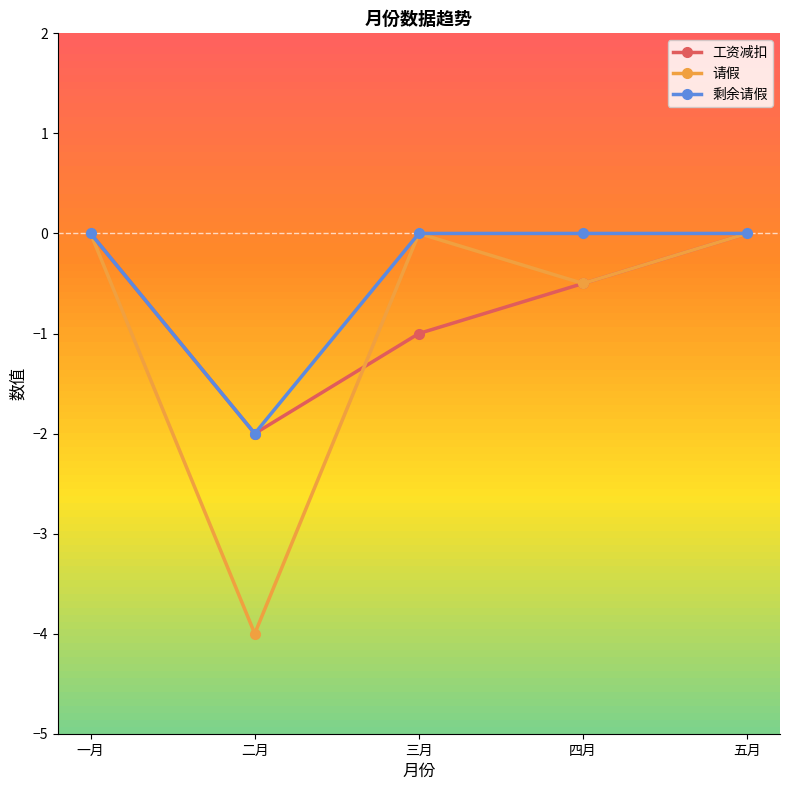

Which series changed the most between 一月 and 二月?

请假